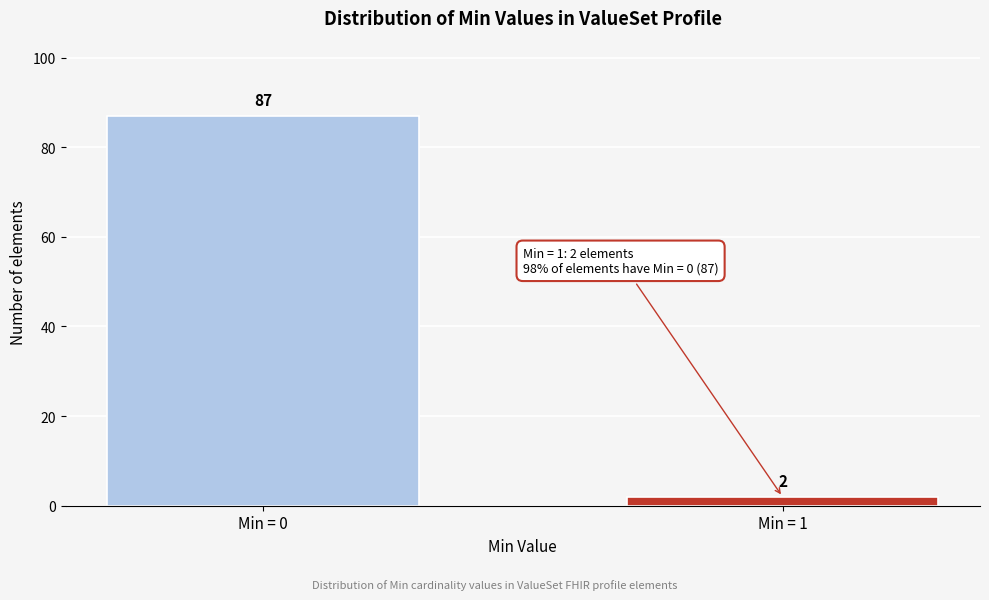

Reading left to right, what are all the values shown in this chart?

87	2